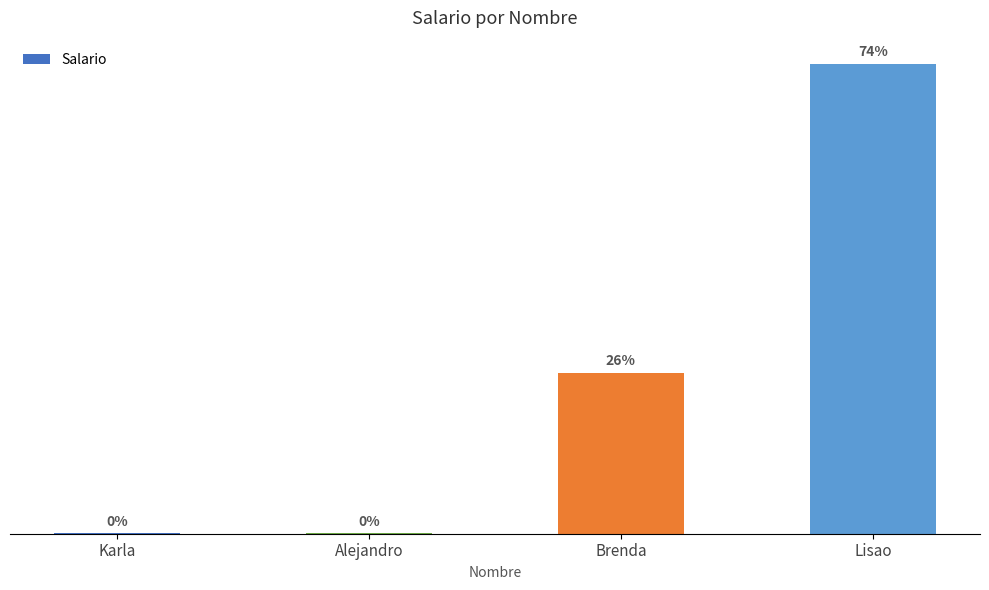

Reading left to right, list all the values displayed in this chart.

Karla=2300	Alejandro=2100	Brenda=1200000	Lisao=3500000